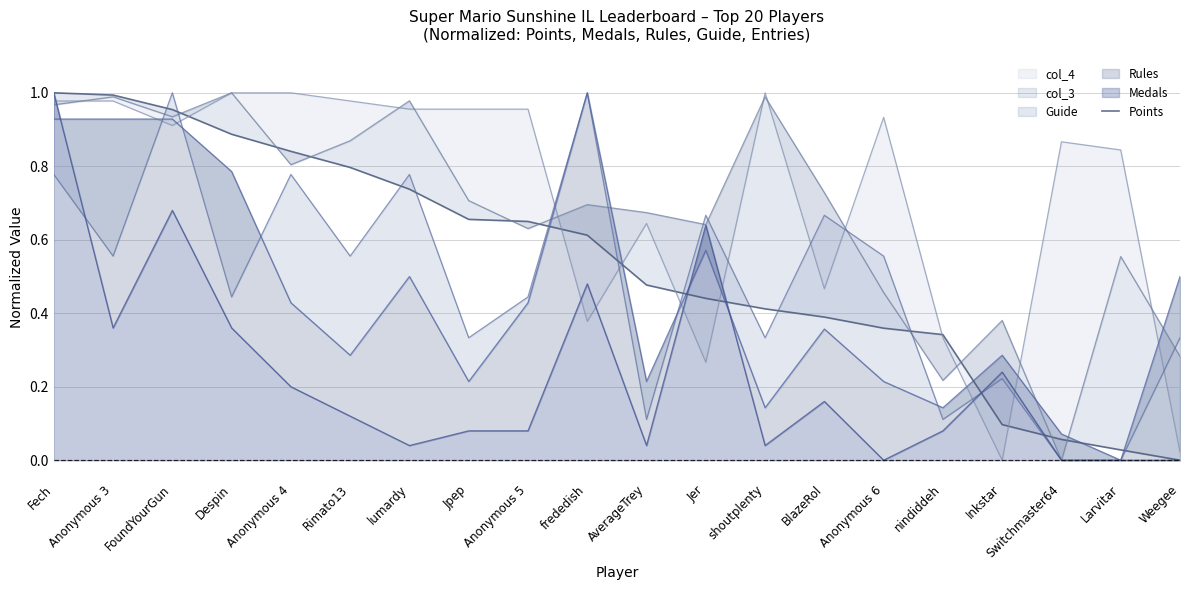

Which label corresponds to the smallest value in the chart?

Weegee